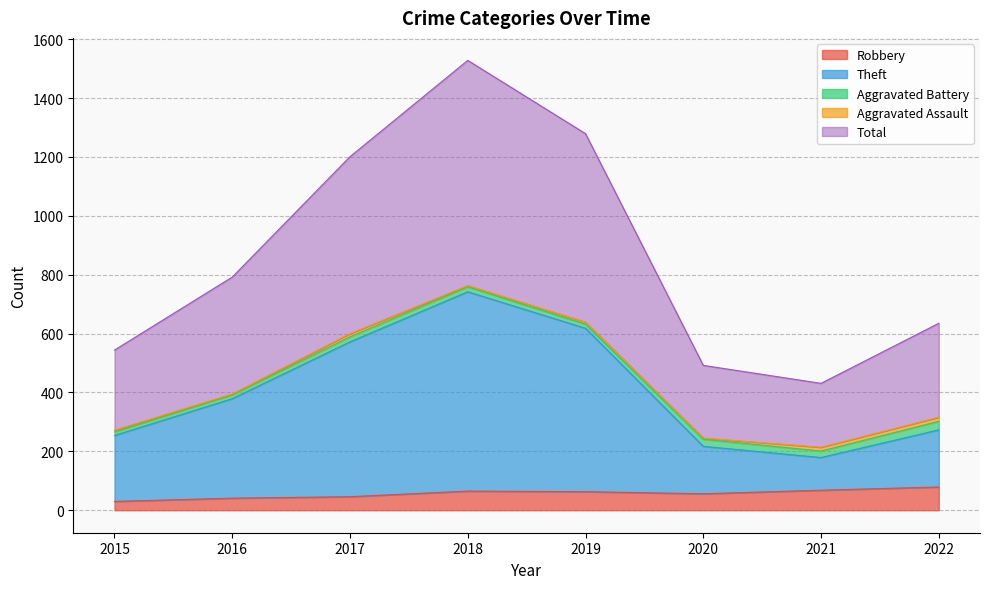

Where does the Robbery series first go above 63?

2018